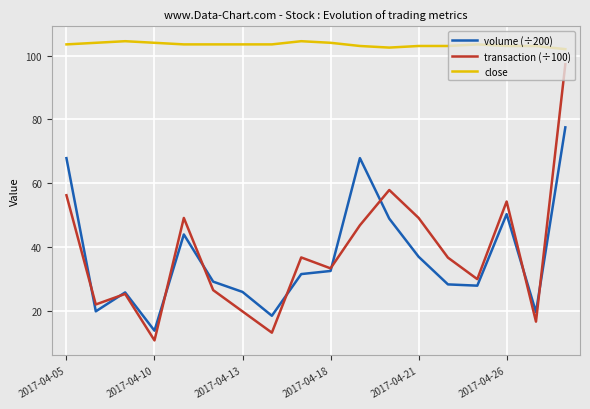

What is the smallest value displayed?

10.8